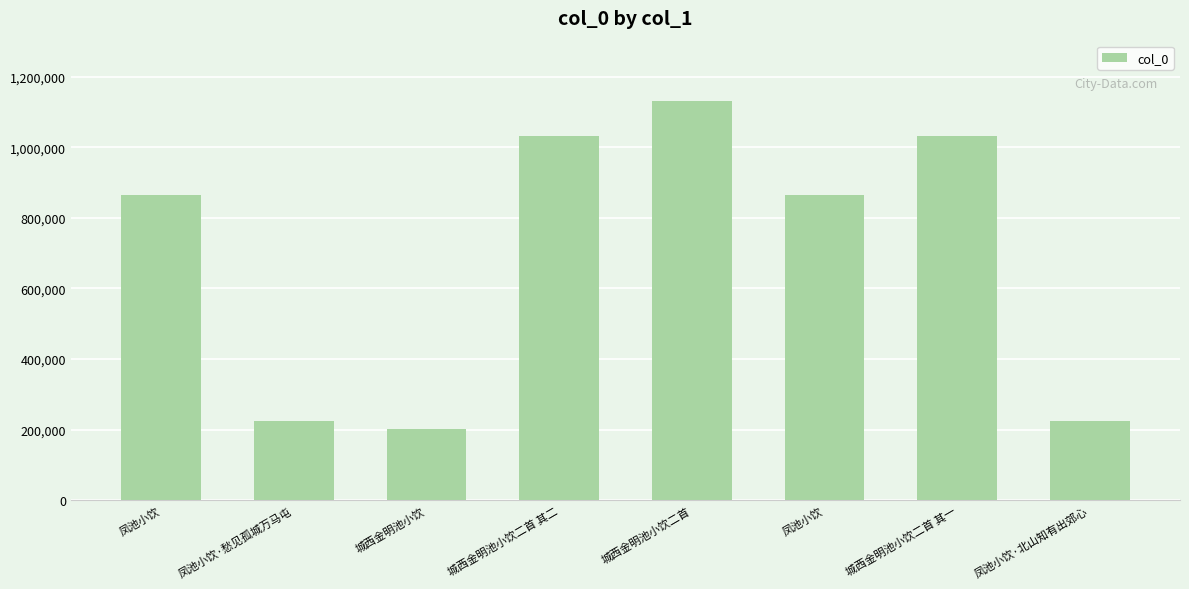

Reading left to right, extract all data points from this chart.

865195	225508	203117	1031234	1131859	865168	1031378	225643